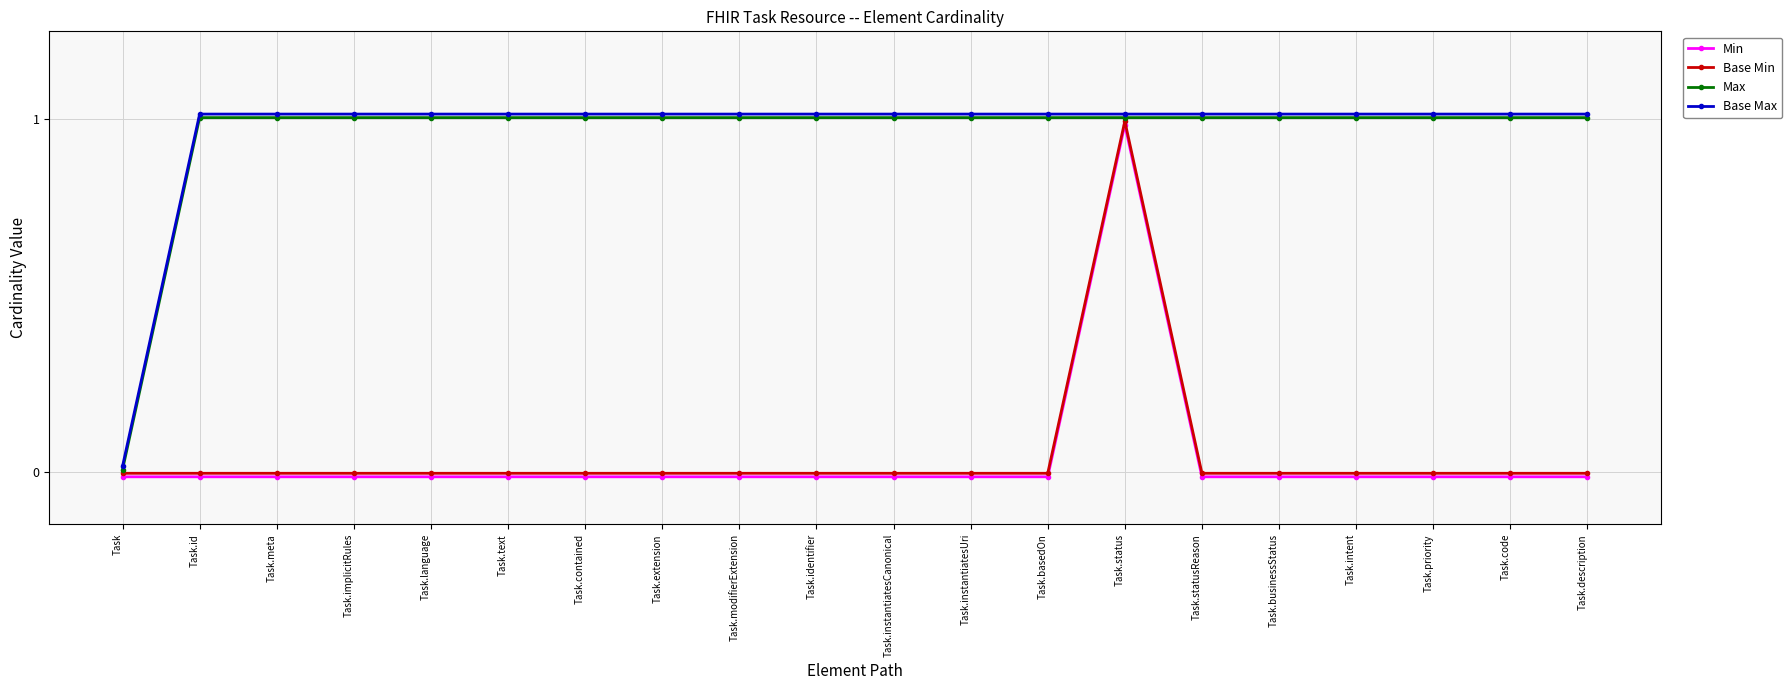

Is it true that Base Min equals -0.0 at Task.meta?

False